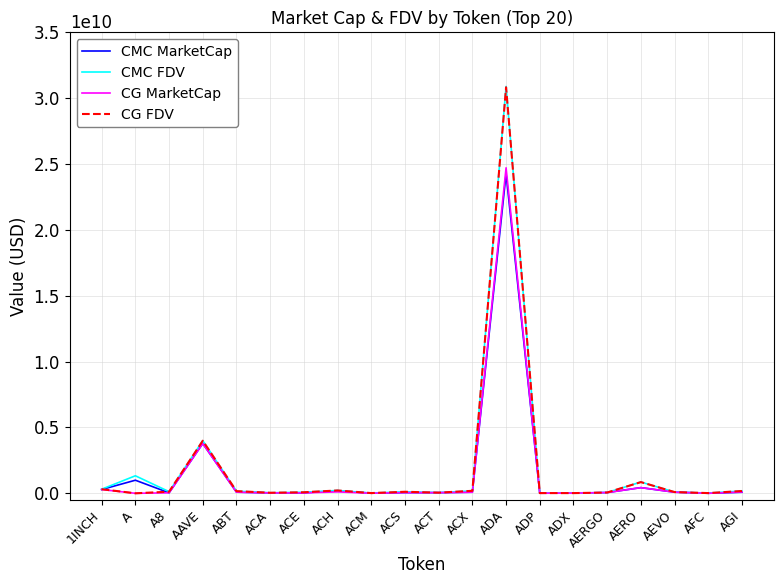

How many series are shown in this chart?

4